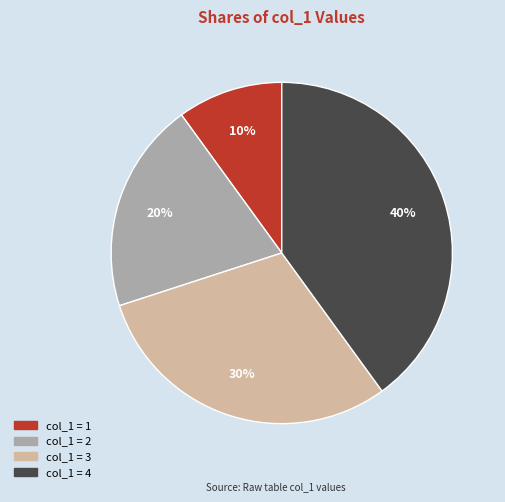

Is there a majority slice in this chart?

No